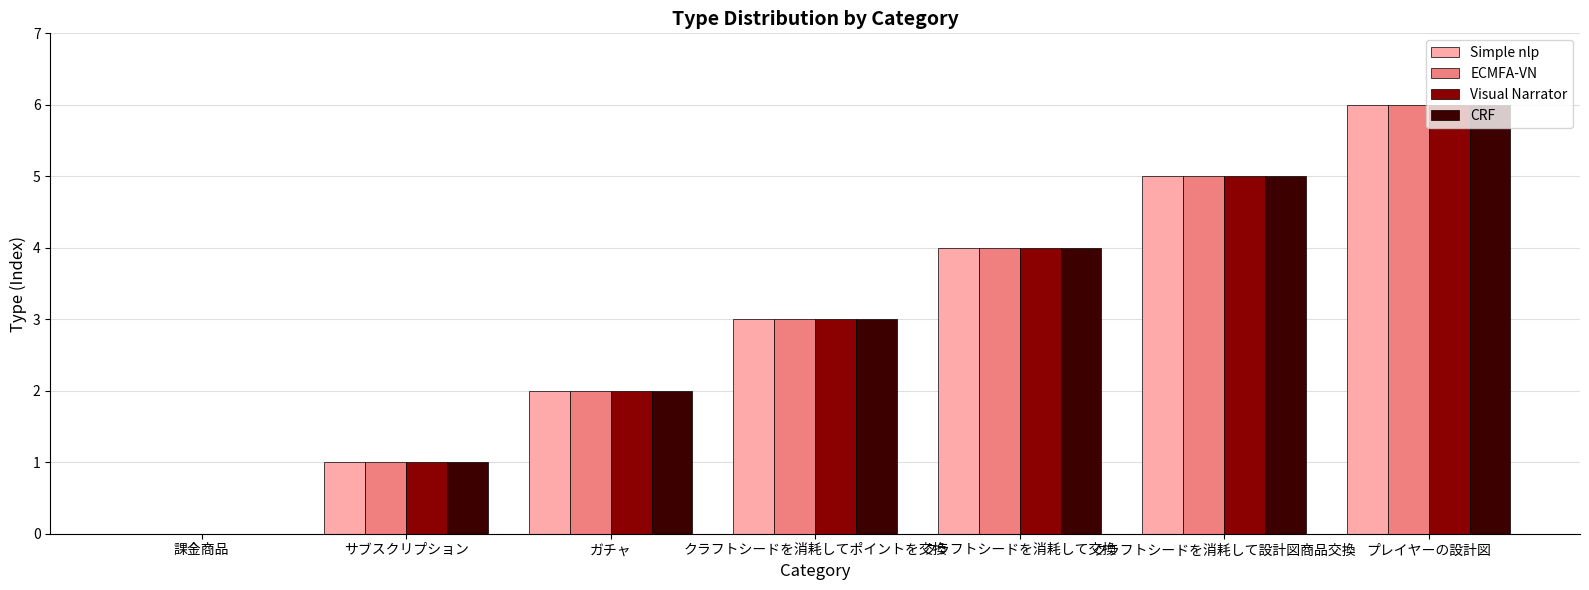

What is the total value across all series at サブスクリプション?

4